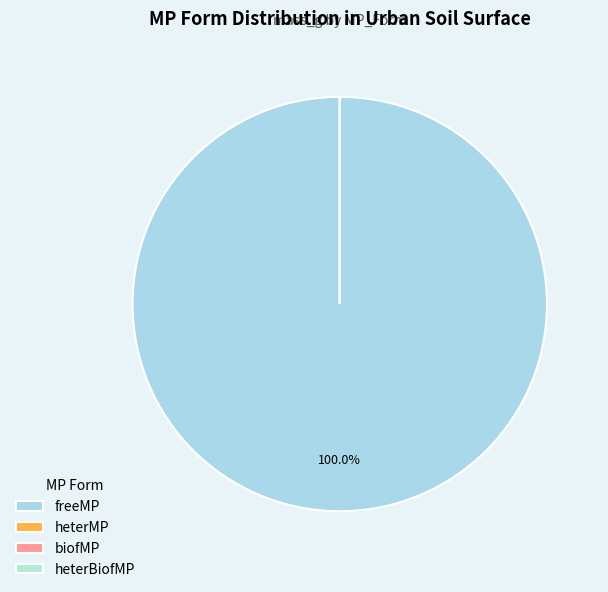

How many segments does this pie chart have?

4